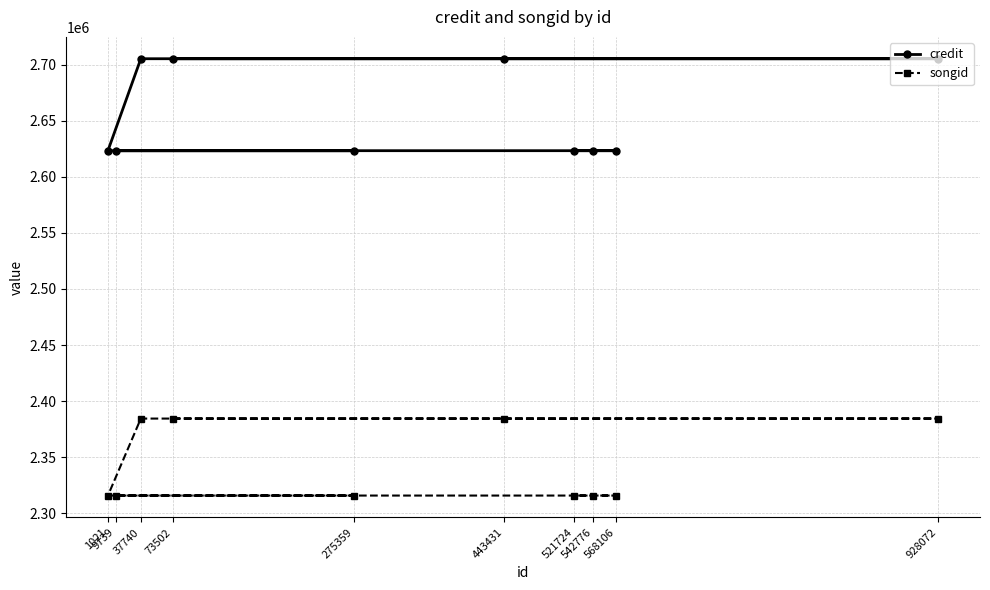

Is the value of songid at 37740 greater than the value of credit at 443431?

No